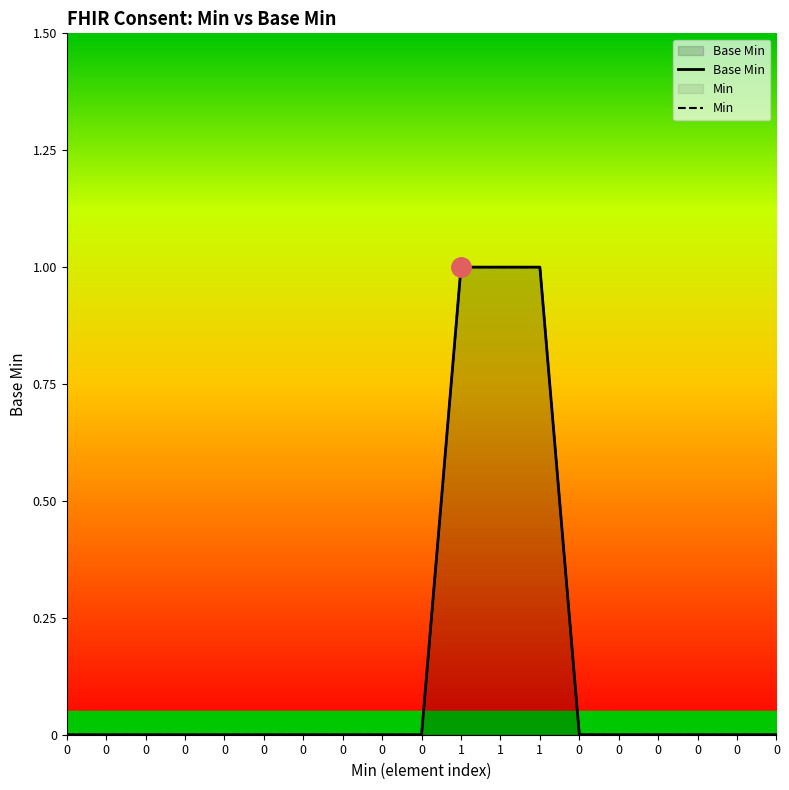

What is the highest value of the Min series?

1